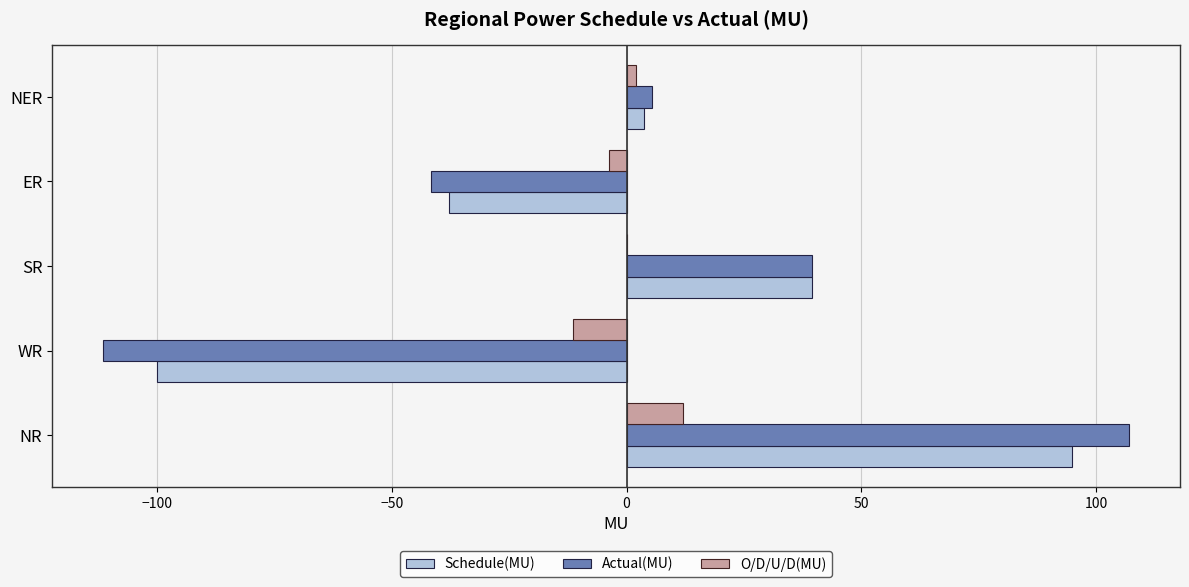

At which category is the sum across all series the highest?

NR